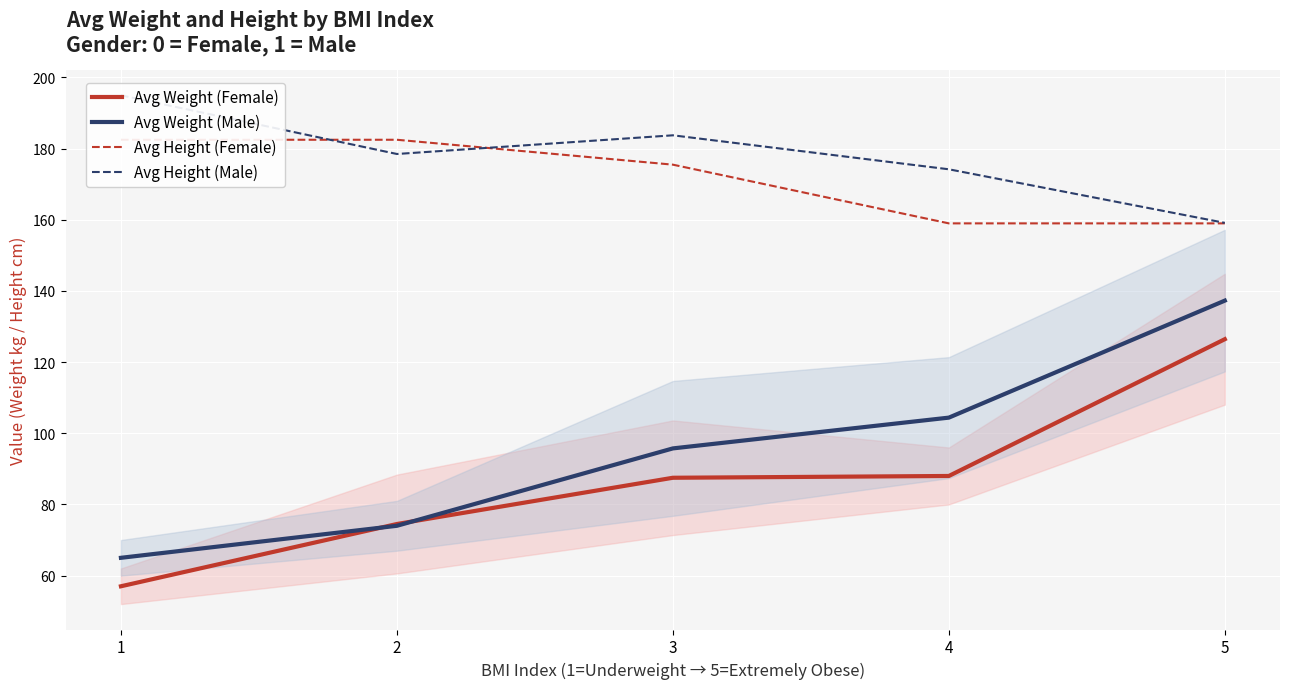

Reading right to left, what are all the values shown in this chart?

Avg Weight (Female): 126.4	88.0	87.5	74.5	57.0
Avg Weight (Male): 137.3	104.4	95.8	74.0	65.0
Avg Height (Female): 159.0	159.0	175.5	182.5	182.5
Avg Height (Male): 159.1	174.2	183.8	178.5	195.0